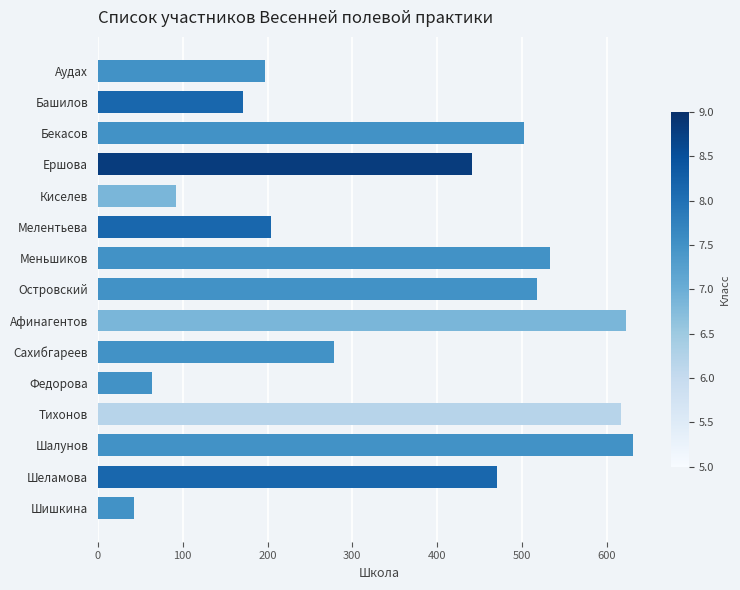

List the labels in order of value, smallest first.

Шишкина, Федорова, Киселев, Башилов, Аудах, Мелентьева, Сахибгареев, Ершова, Шеламова, Бекасов, Островский, Меньшиков, Тихонов, Афинагентов, Шалунов